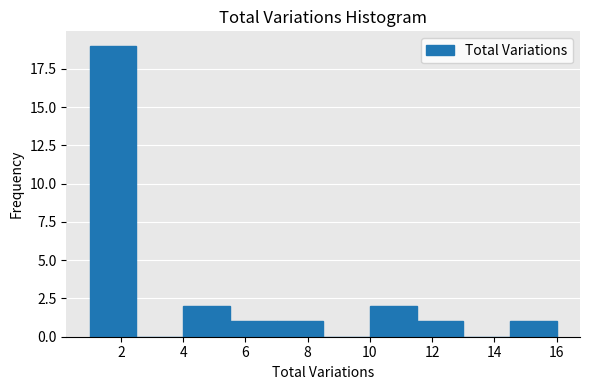

Reading left to right, transcribe this chart: for each bar, give the range it covers on the x-axis and its height. Neither the bar edges nor the heights are printed on the chart, so give them approximately, as read against the axes.

1.0 to 2.5: 19
2.5 to 4.0: 0
4.0 to 5.5: 2
5.5 to 7.0: 1
7.0 to 8.5: 1
8.5 to 10.0: 0
10.0 to 11.5: 2
11.5 to 13.0: 1
13.0 to 14.5: 0
14.5 to 16.0: 1